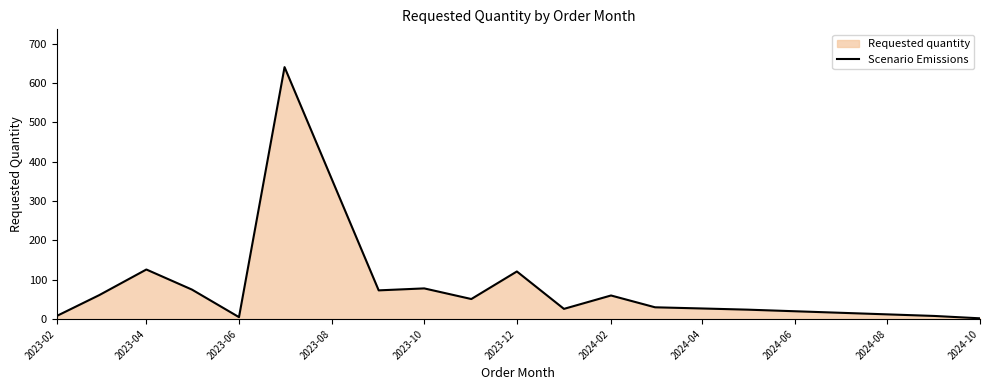

Where is the first local maximum?

2023-04